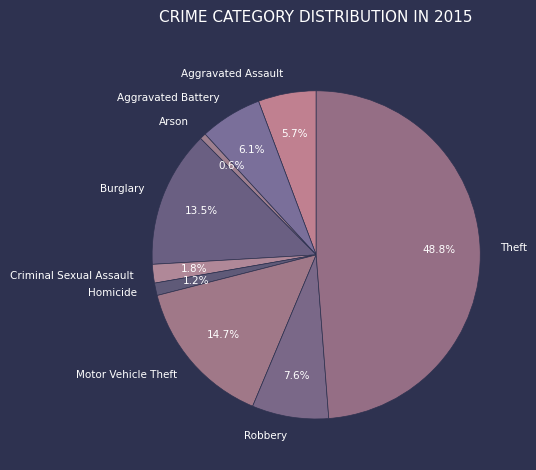

Is there any slice that represents more than half of the pie?

No